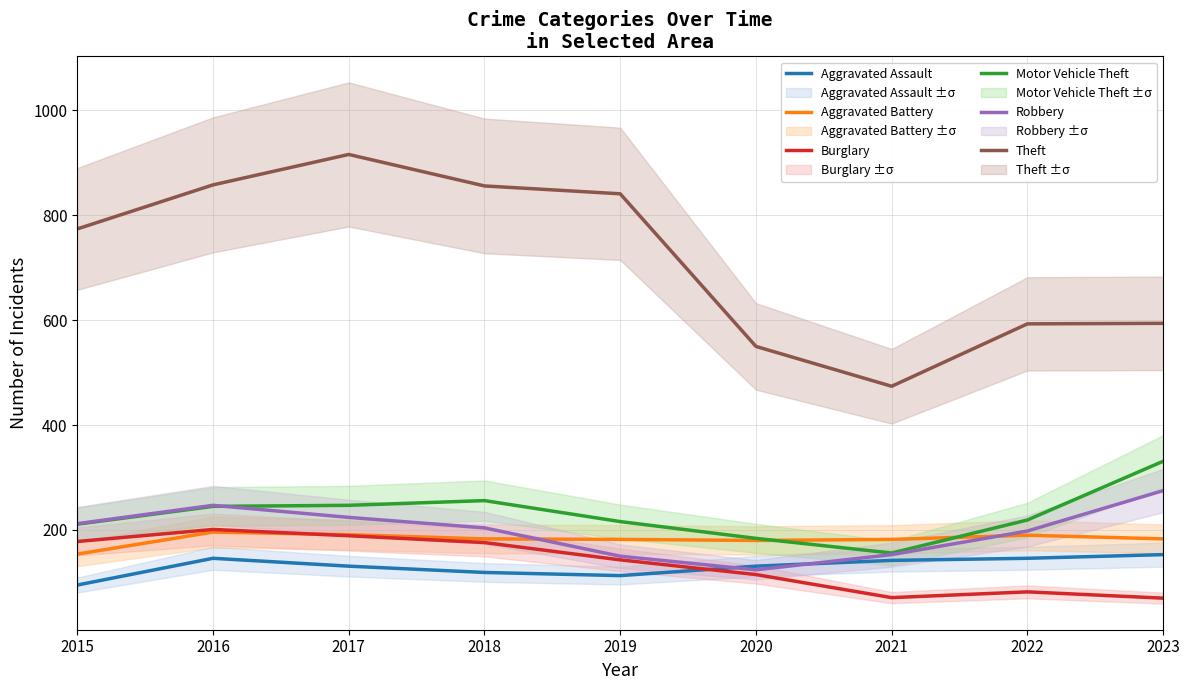

Which series changed the most between 2017 and 2022?

Theft